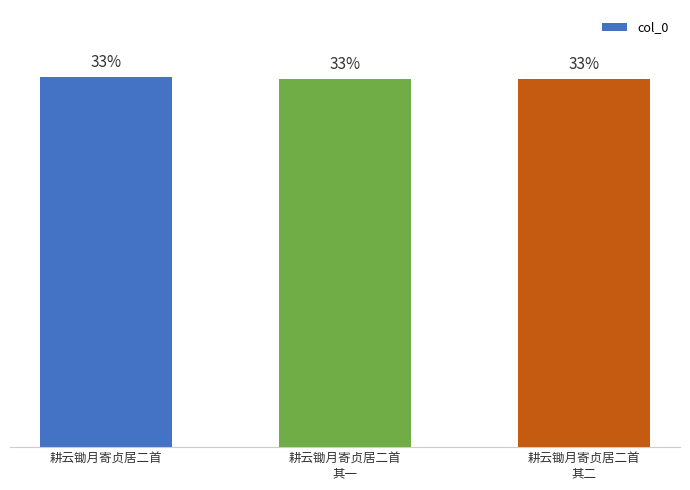

Are the bars horizontal?

No